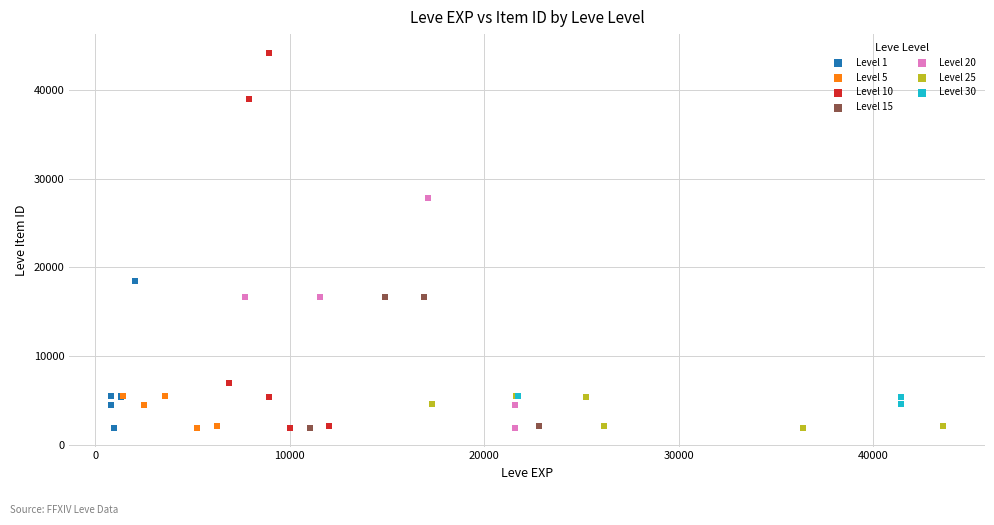

Which series has the widest spread of Y values?

Level 10